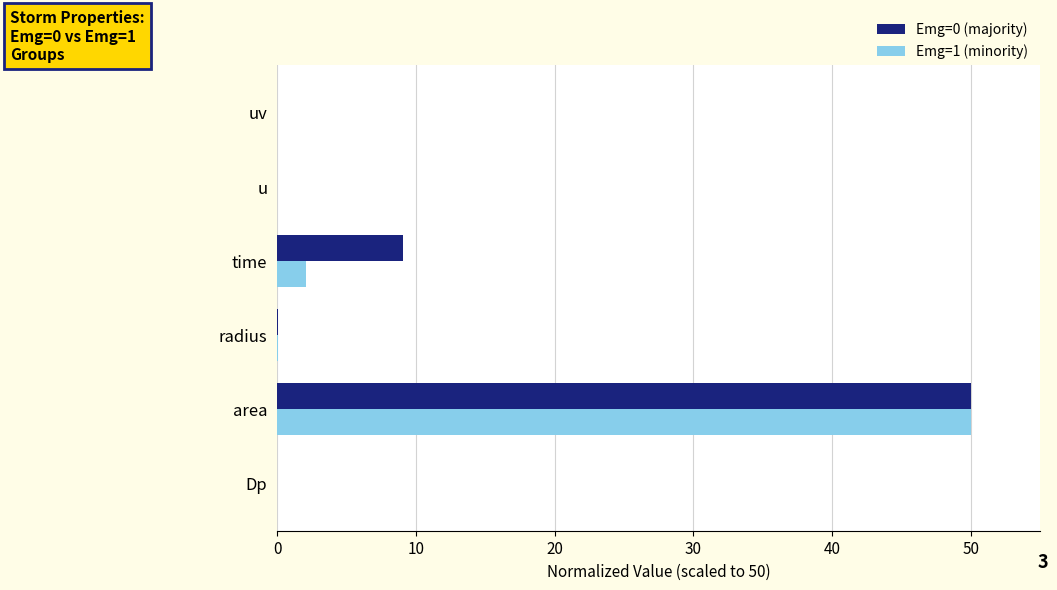

At which category is the sum across all series the highest?

area